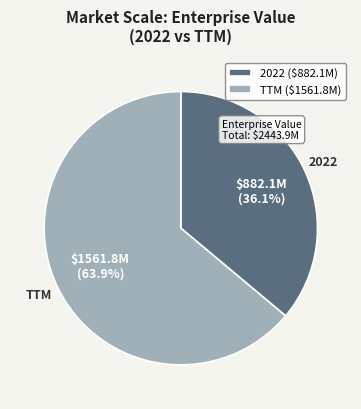

Does 2022 account for over 50% of the chart?

No